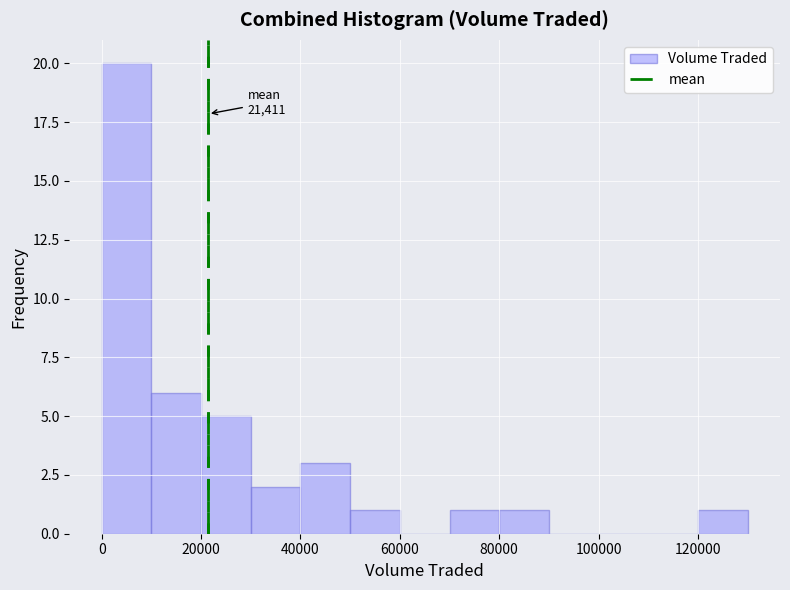

Over which range of the x-axis is the bar tallest?

0 to 10000